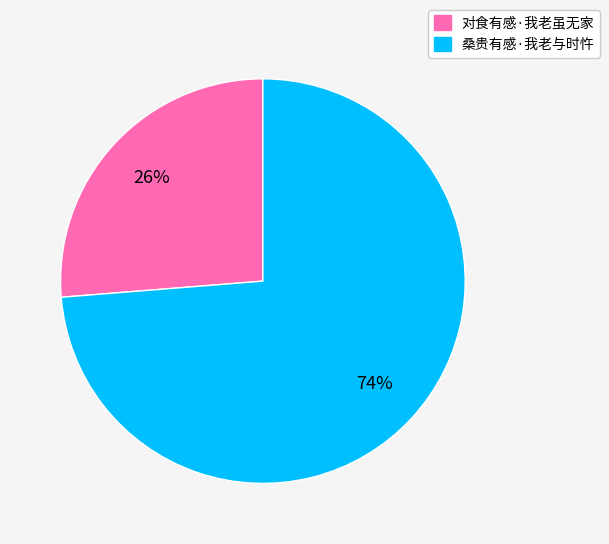

To the nearest percent, what is the average slice percentage?

50%